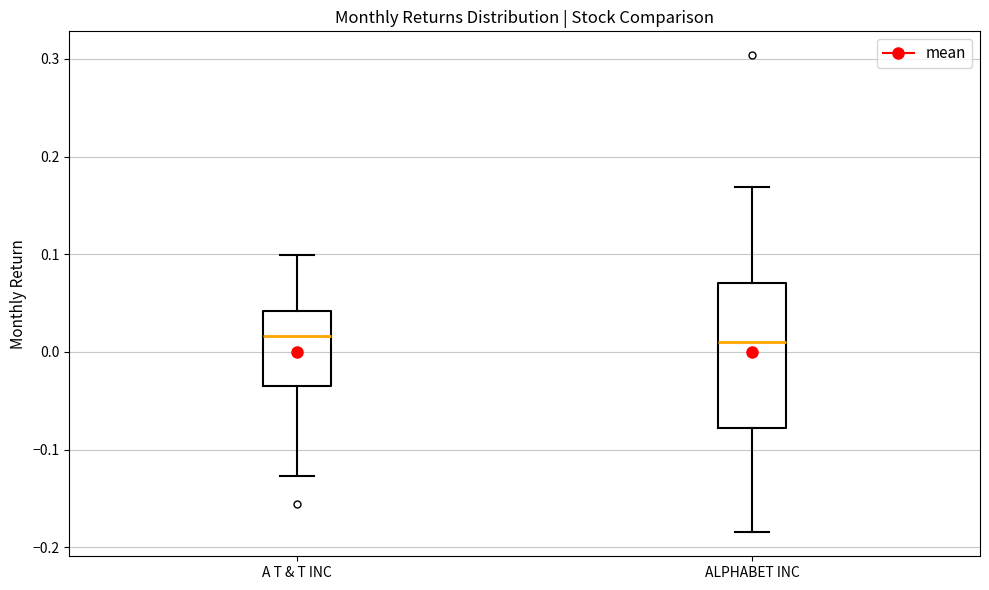

Which box is the tallest, from its lower edge to its upper edge?

ALPHABET INC